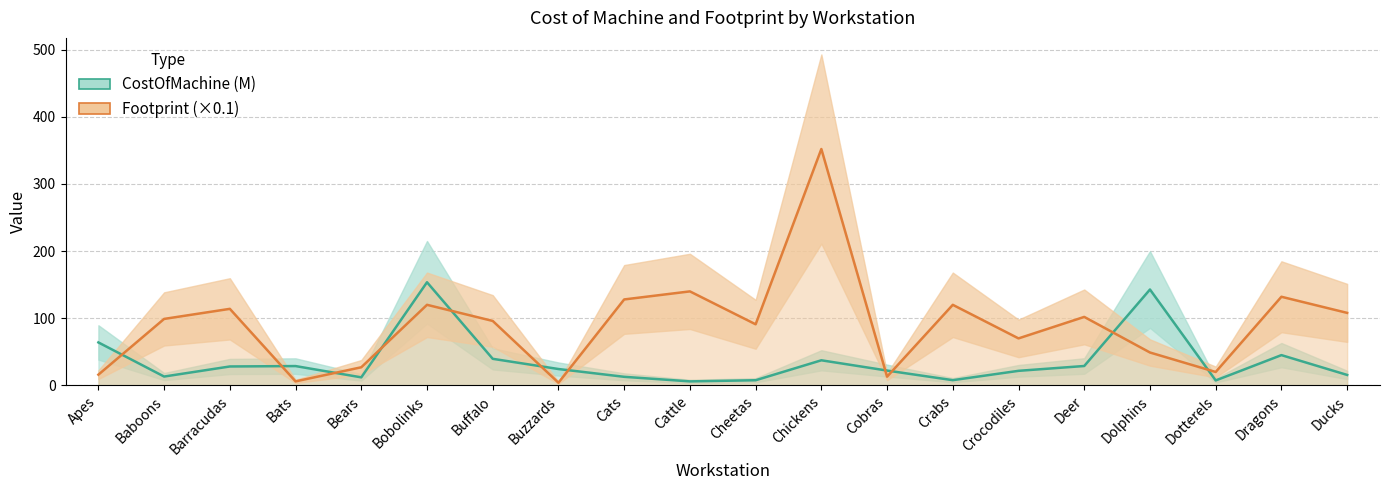

In Footprint (×0.1), how many points are lower than both neighbors (excluding endpoints)?

6